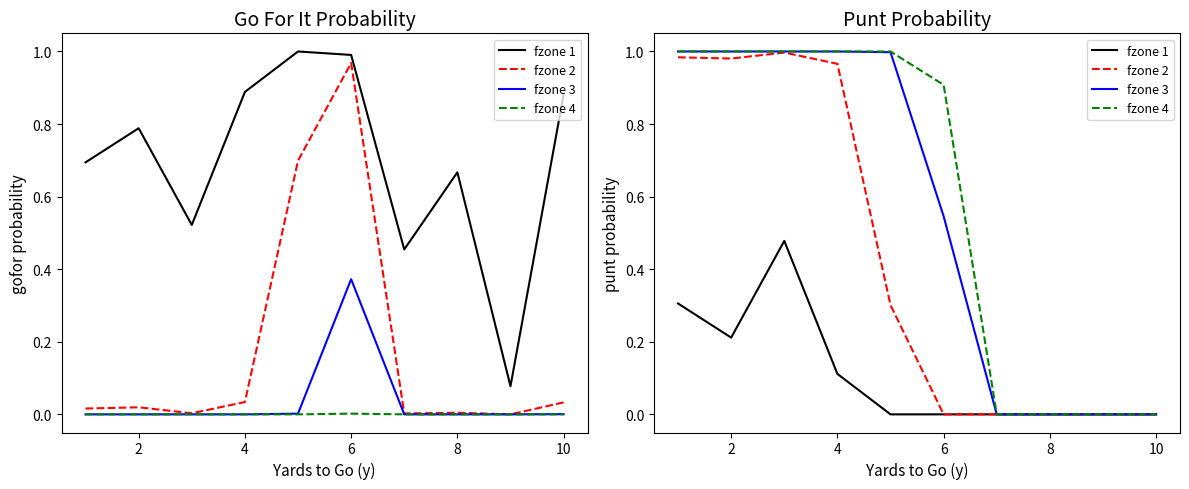

Where is the first local minimum for fzone 2?

2